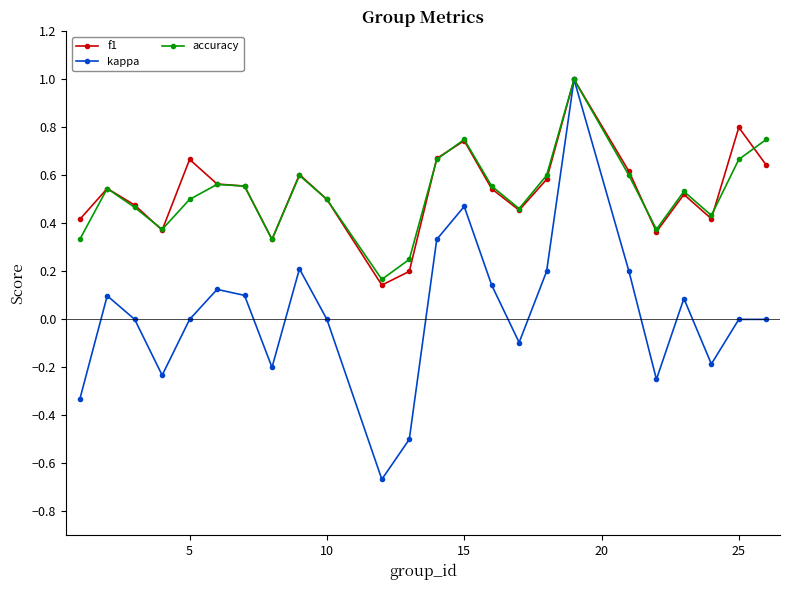

How many lines are shown in the chart?

3